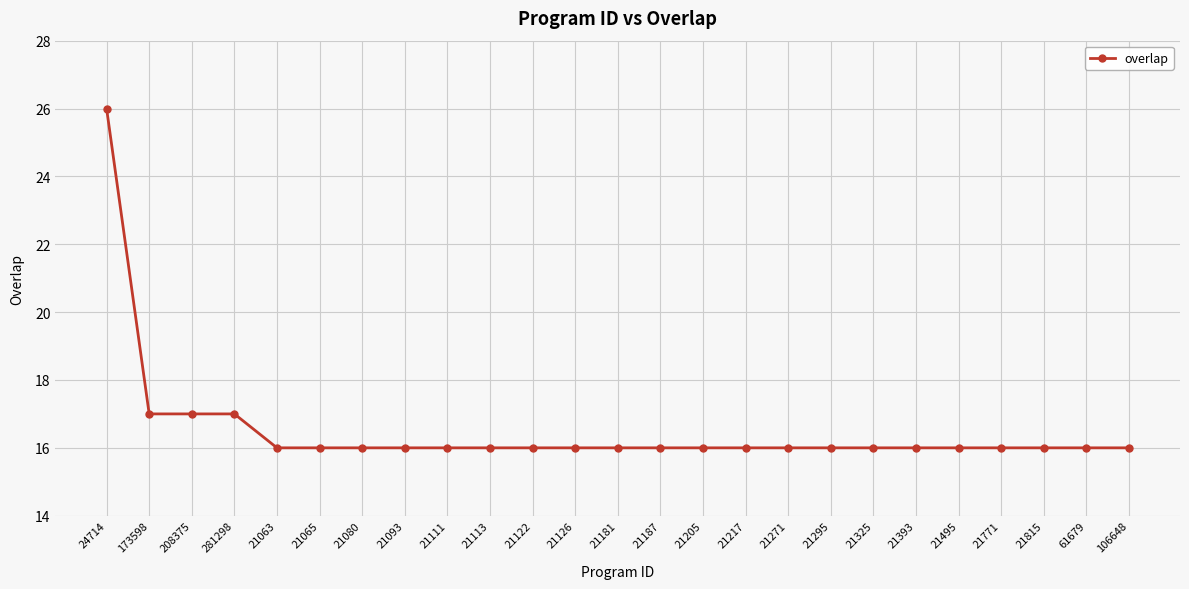

What is the average value?

17